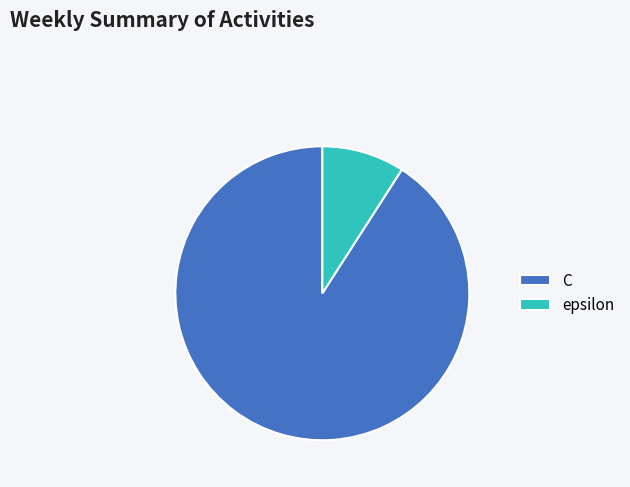

Which category accounts for the majority?

C